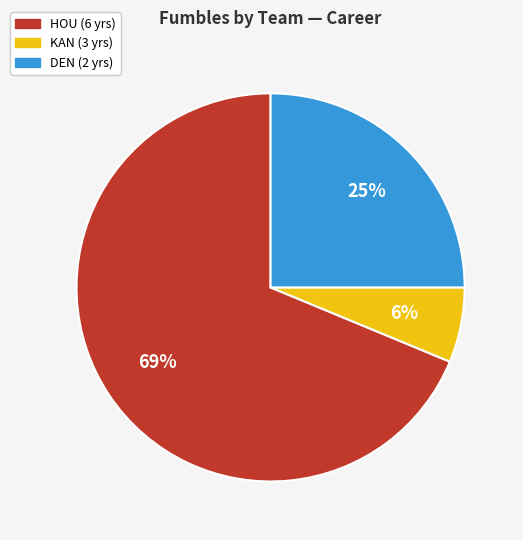

To the nearest percent, what is the average slice percentage?

33%